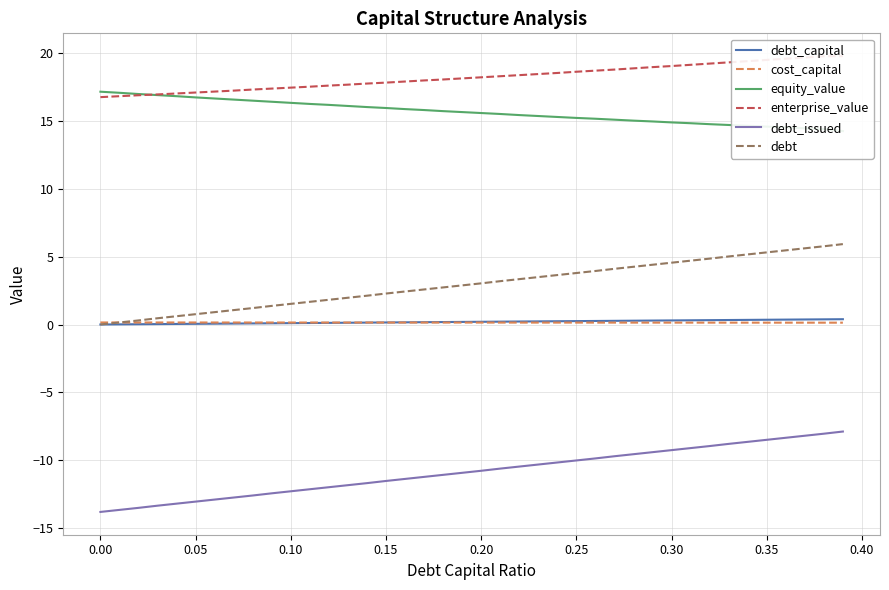

The debt series shows 3.1 at 0.00. True or false?

False